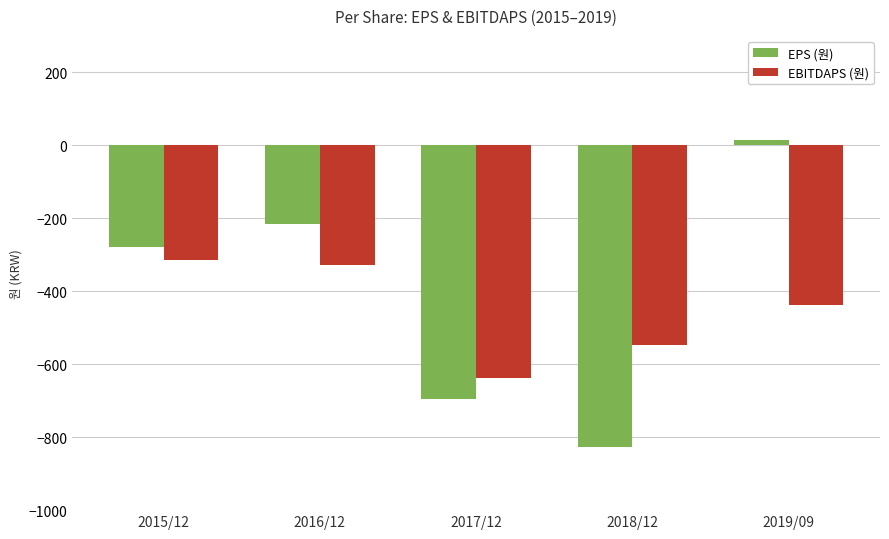

Is the value of EBITDAPS (원) at 2019/09 greater than the value of EPS (원) at 2017/12?

Yes